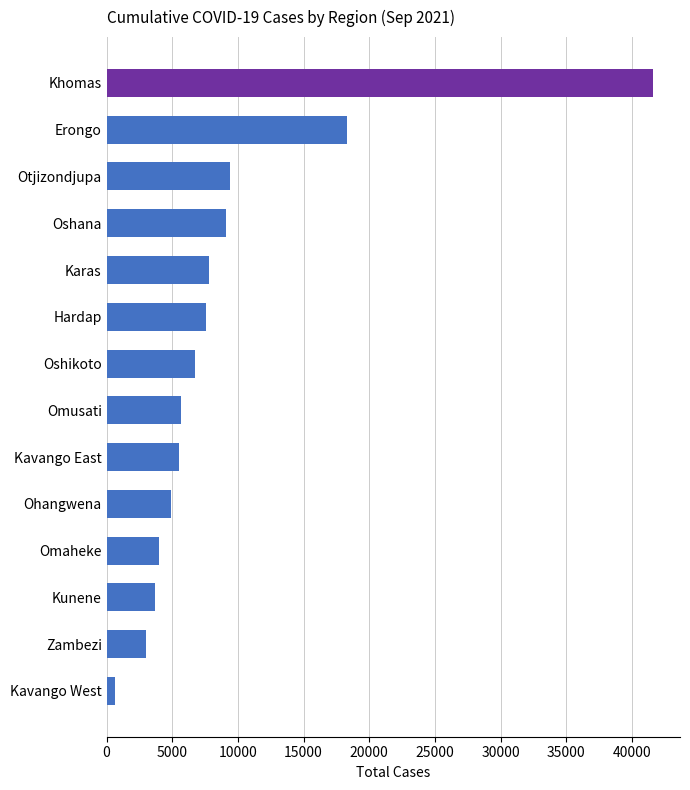

Are the bars horizontal?

Yes